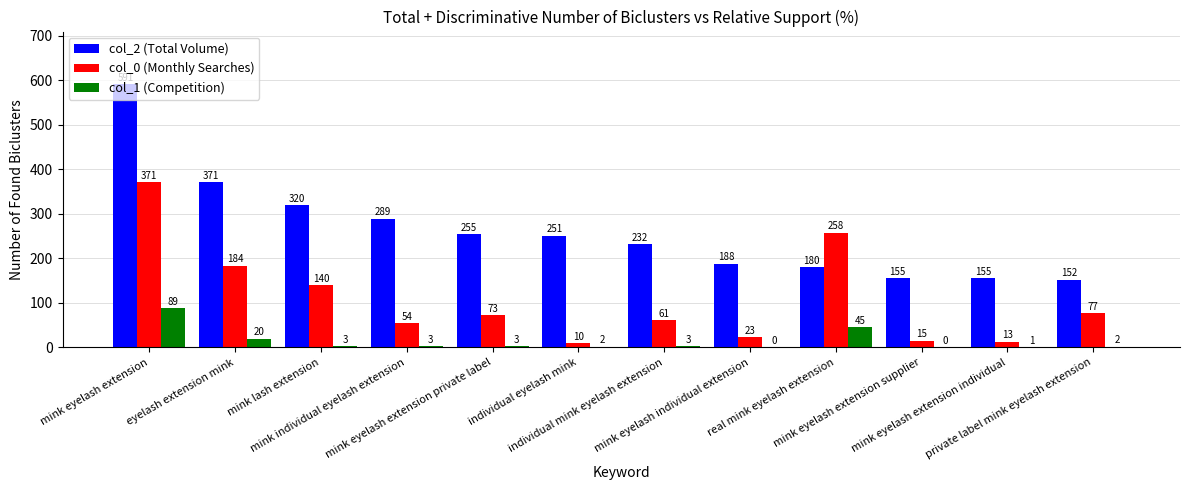

What is the sum of the col_0 (Monthly Searches) values at mink individual eyelash extension and real mink eyelash extension?

312